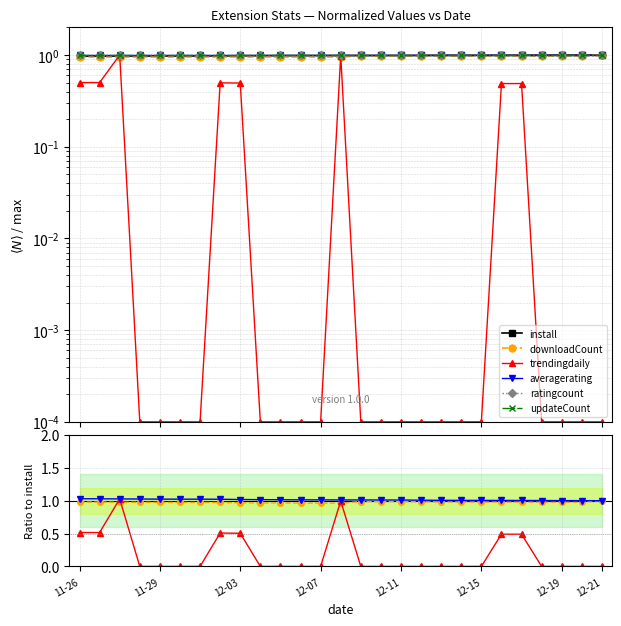

Is it true that ratingcount equals 1.4 at 10?

False